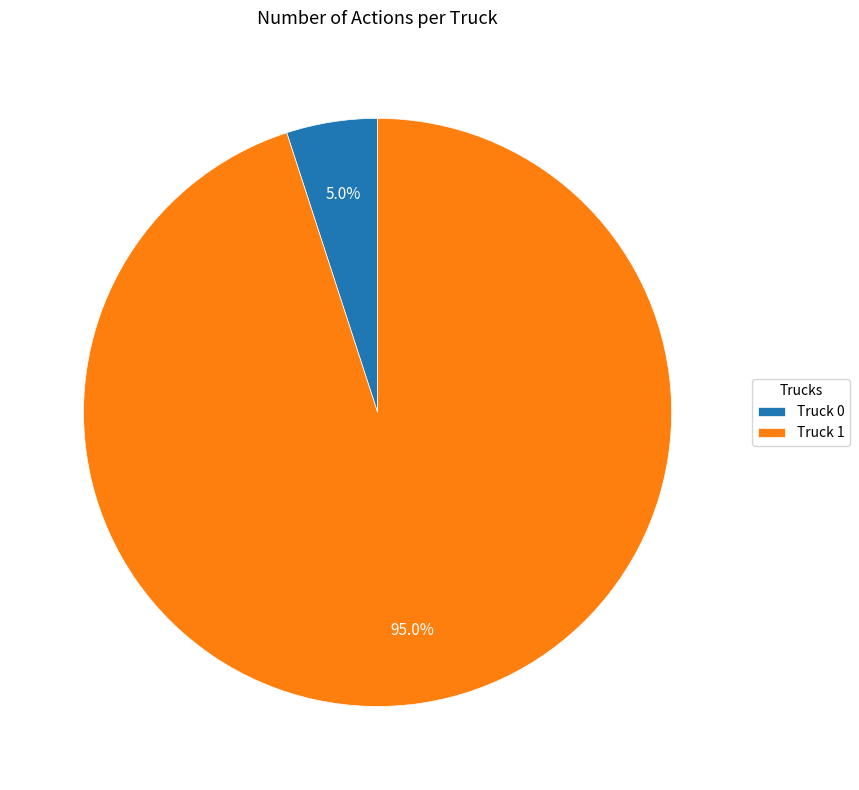

The Truck 1 slice represents 95% of the pie. True or false?

True